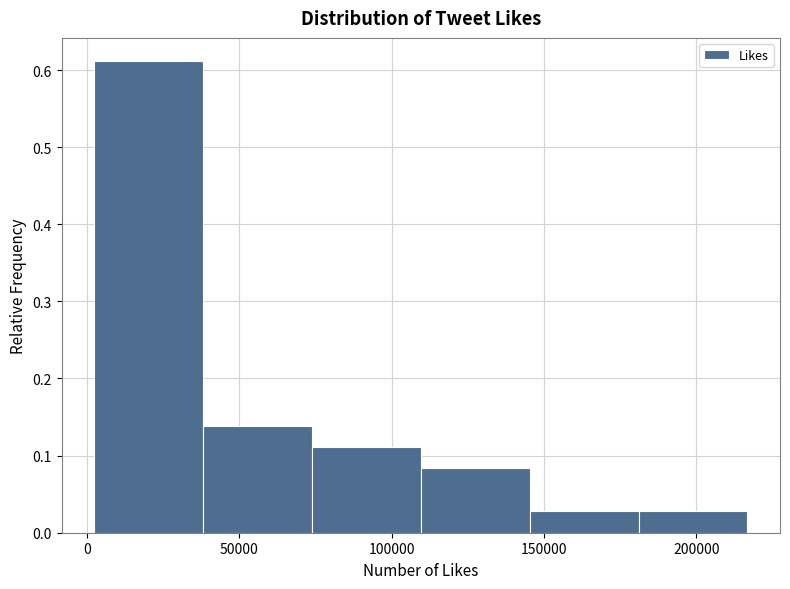

Reading left to right, list every bar in this chart as the range it spans on the x-axis followed by its height. Neither the bar edges nor the heights are printed on the chart, so give them approximately, as read against the axes.

0 to 40000: 0.61
40000 to 75000: 0.14
75000 to 110000: 0.11
110000 to 145000: 0.08
145000 to 180000: 0.03
180000 to 215000: 0.03